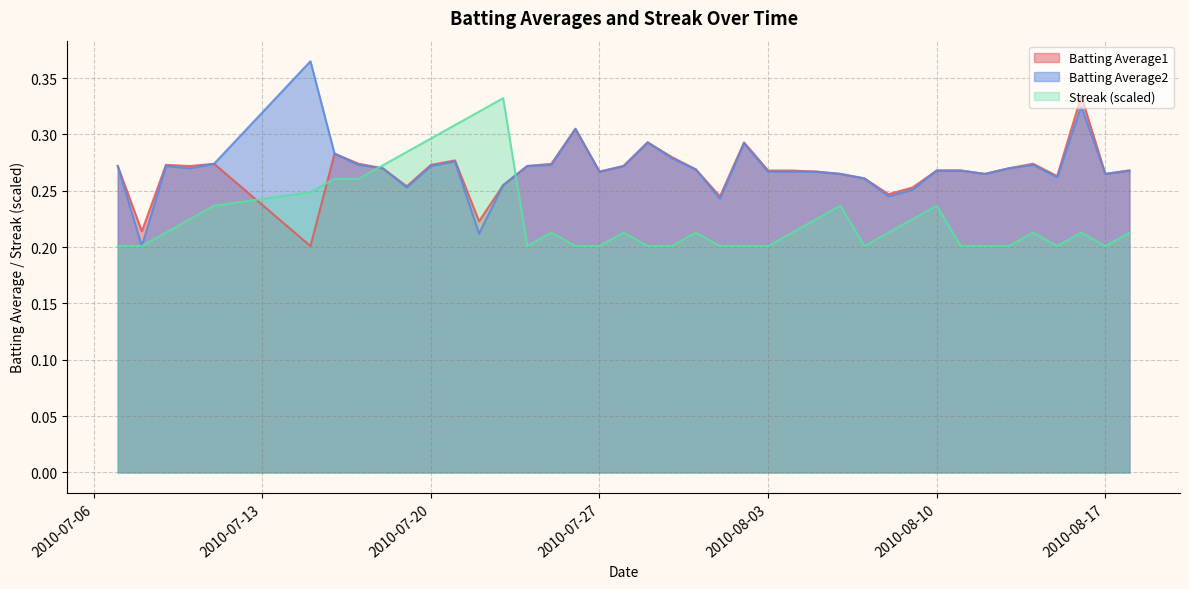

What are all the series names shown in the legend?

Batting Average1, Batting Average2, Streak (scaled)